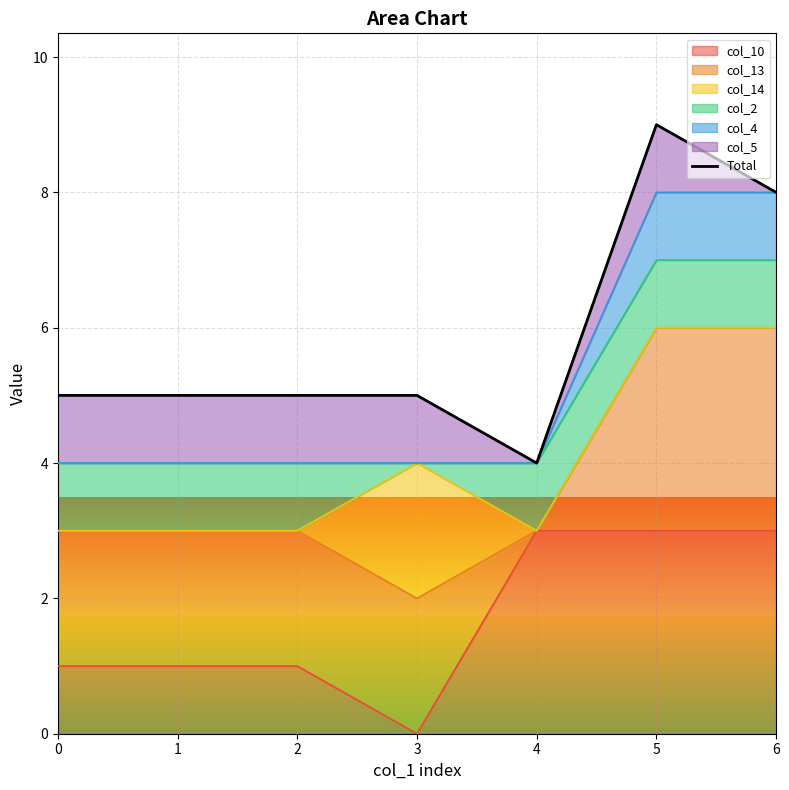

List the labels in order of value, largest first.

5, 6, 0, 1, 2, 3, 4